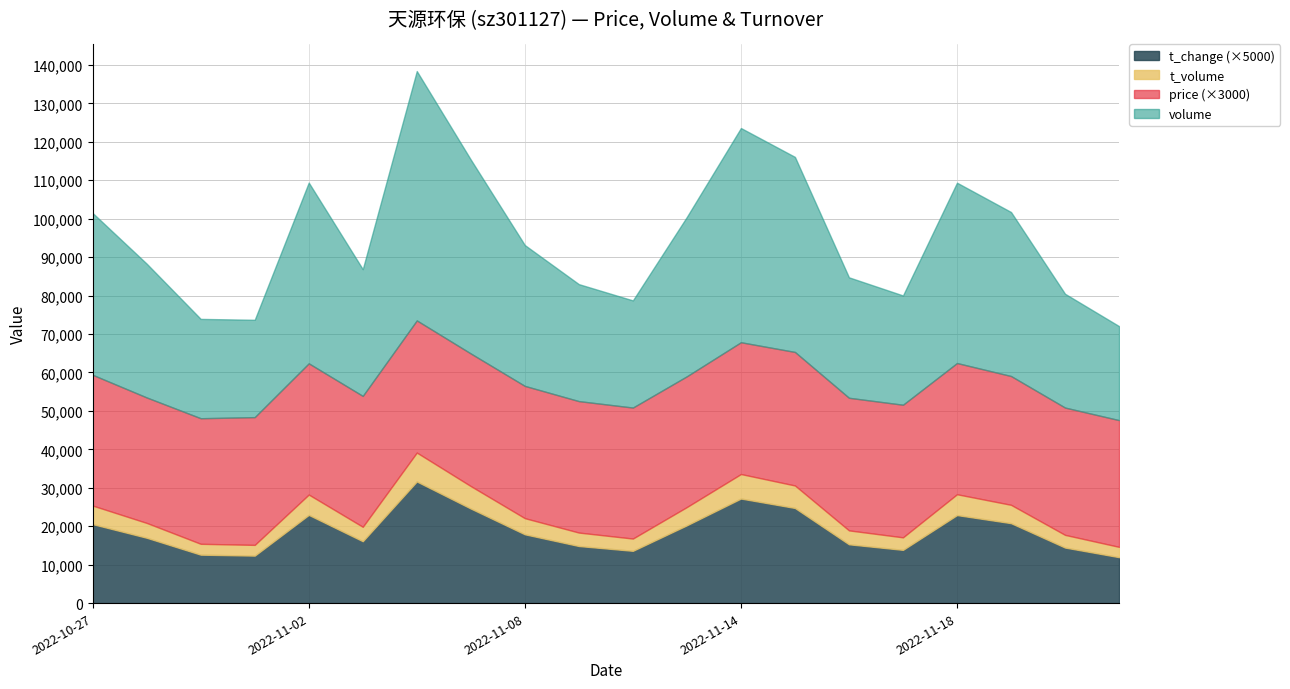

At which label does t_change reach its peak?

2022-11-04